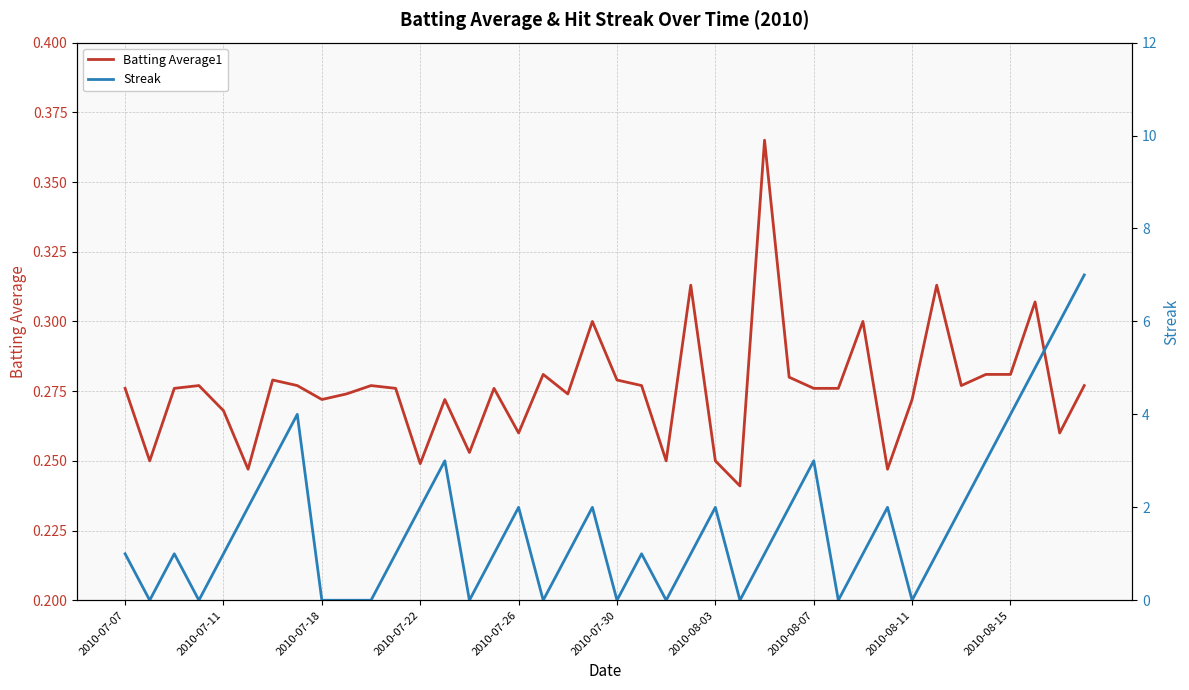

The Batting Average1 series shows 0.4 at 2010-07-22. True or false?

False